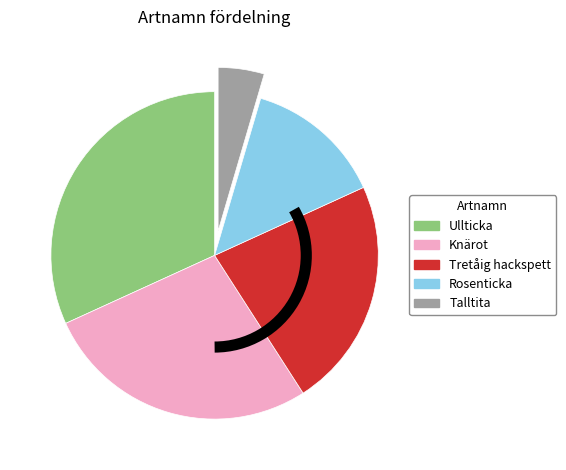

Does Knärot represent more than half of the total?

No